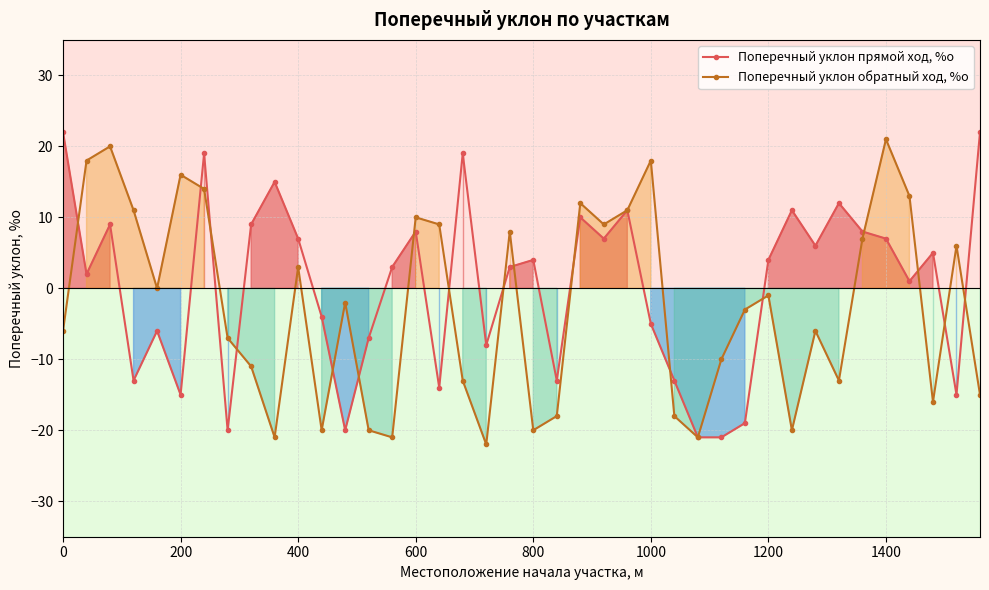

How many data points in Поперечный уклон прямой ход, %о are above 4?

18